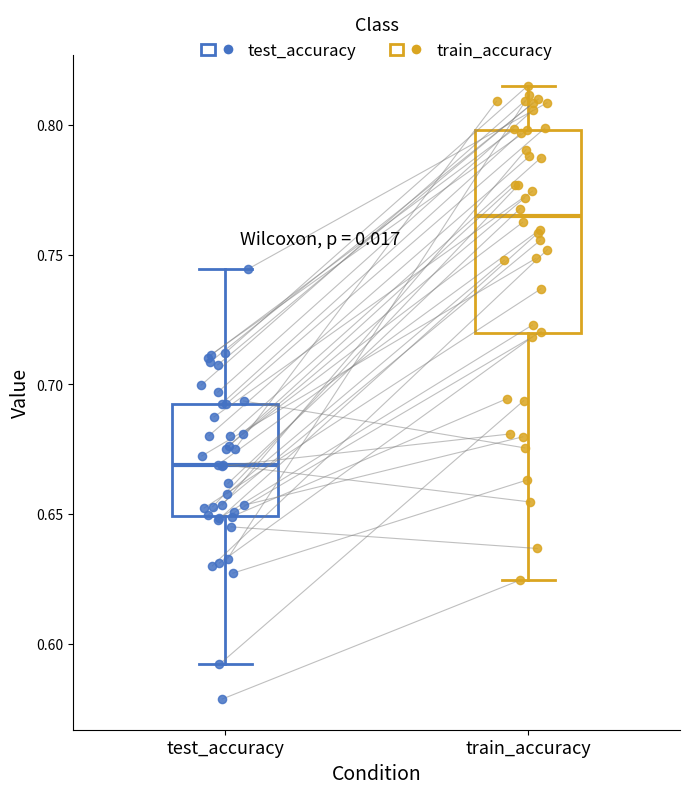

Which box's median line is the highest?

train_accuracy